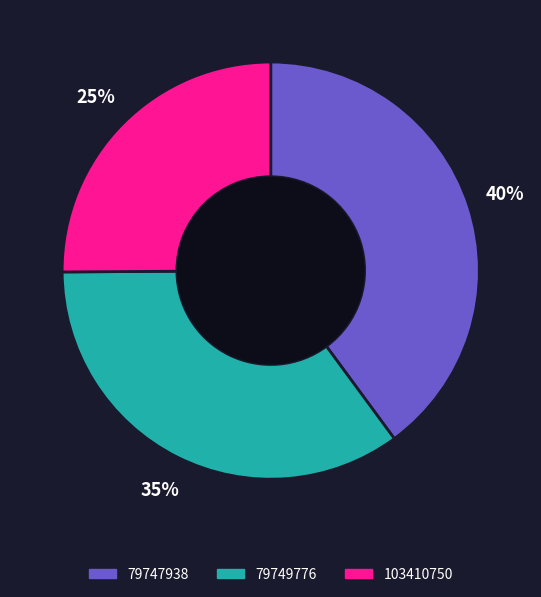

To the nearest percent, what portion does 103410750 represent?

25%